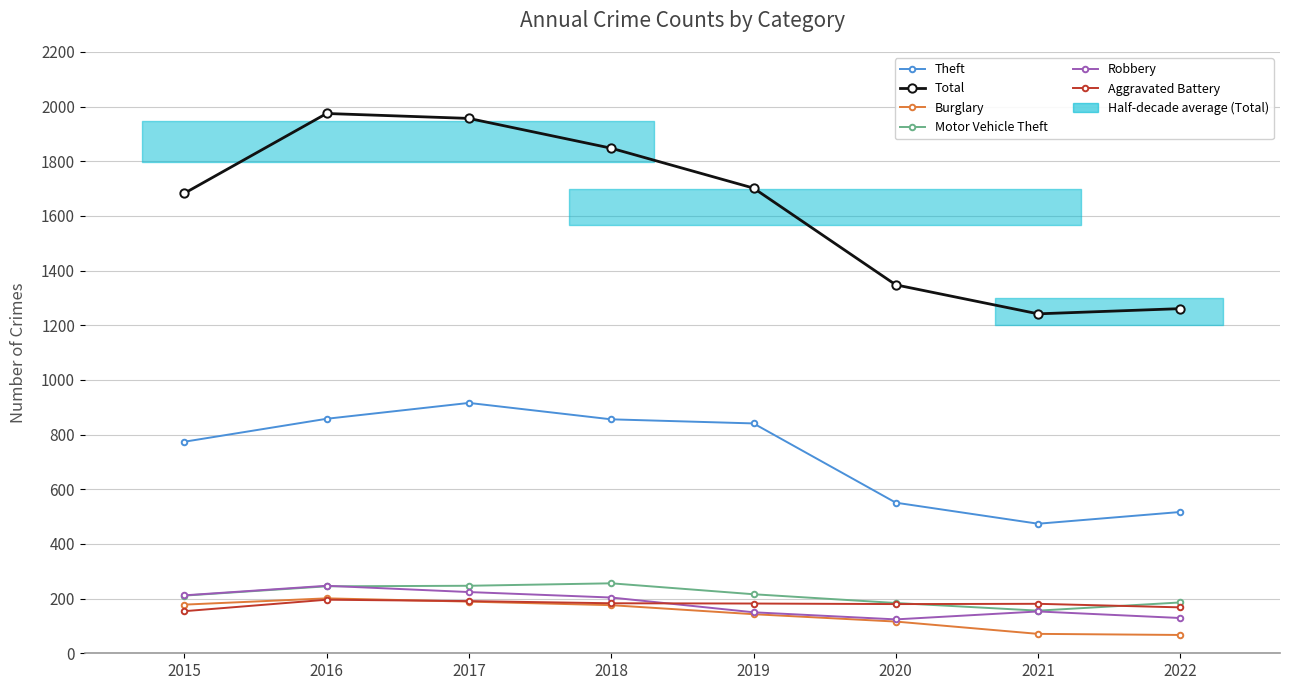

Which category has the highest value across all series?

2016